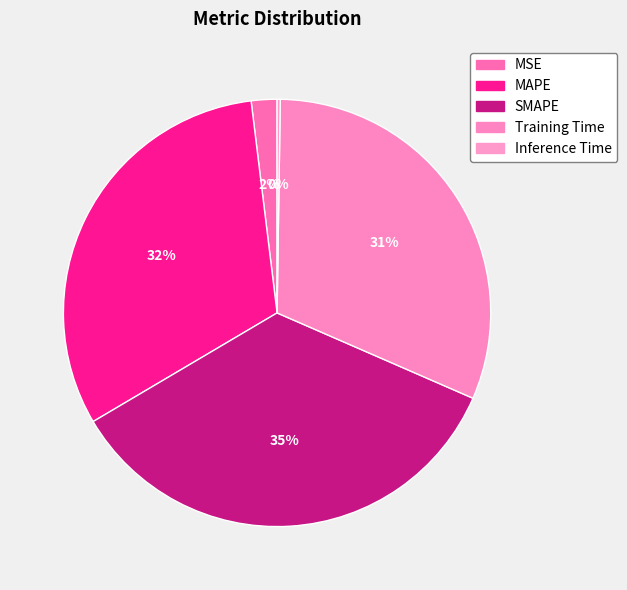

To the nearest percent, what percentage of the pie is MAPE?

32%